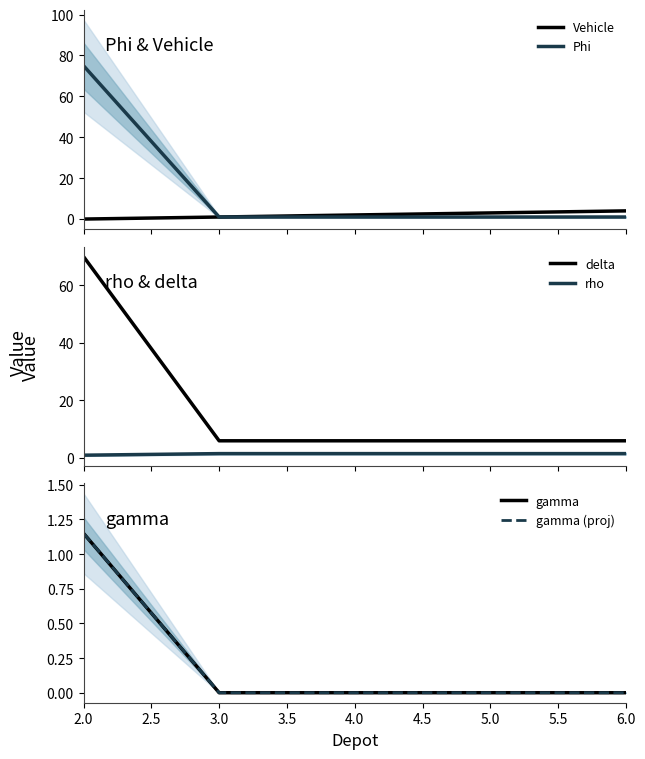

Which series has the largest total across all categories?

delta